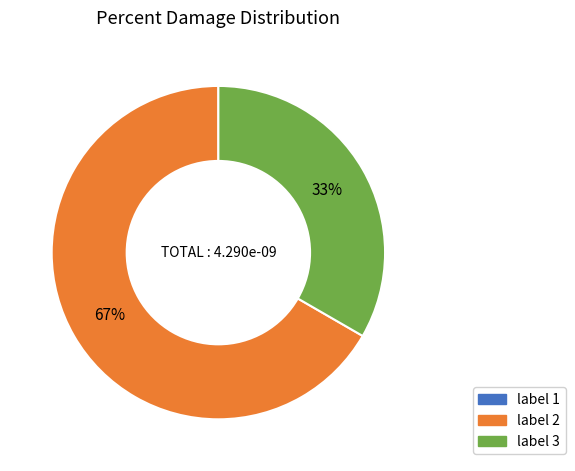

To the nearest percent, what is the difference between the largest and smallest slice percentages?

67%